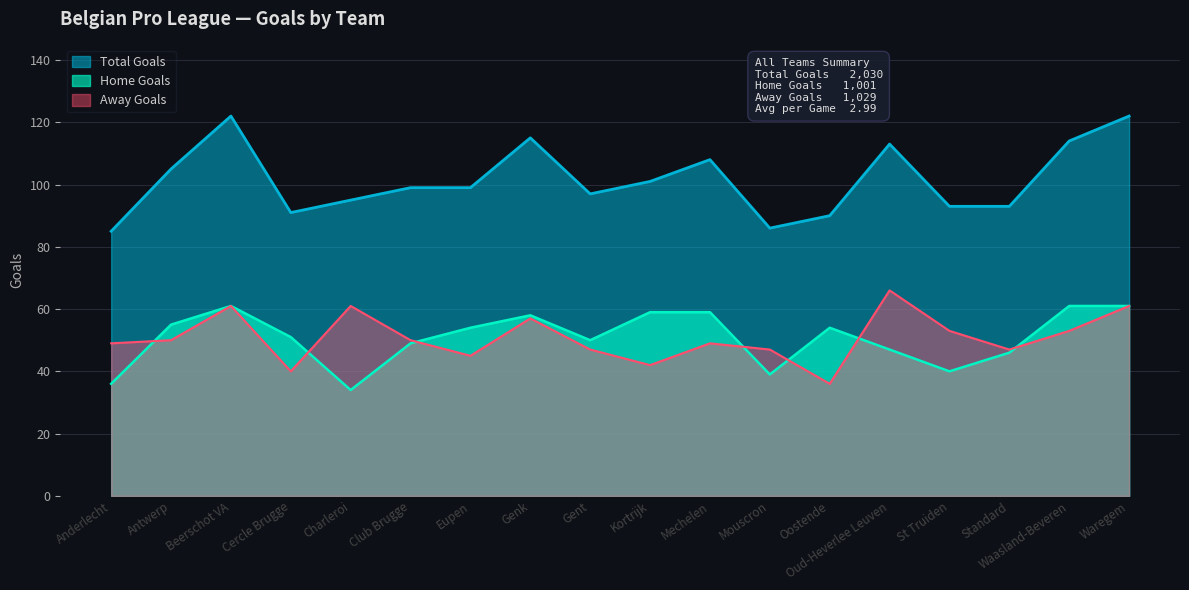

True or false: Total Goals has a value of 113 at Oud-Heverlee Leuven.

True